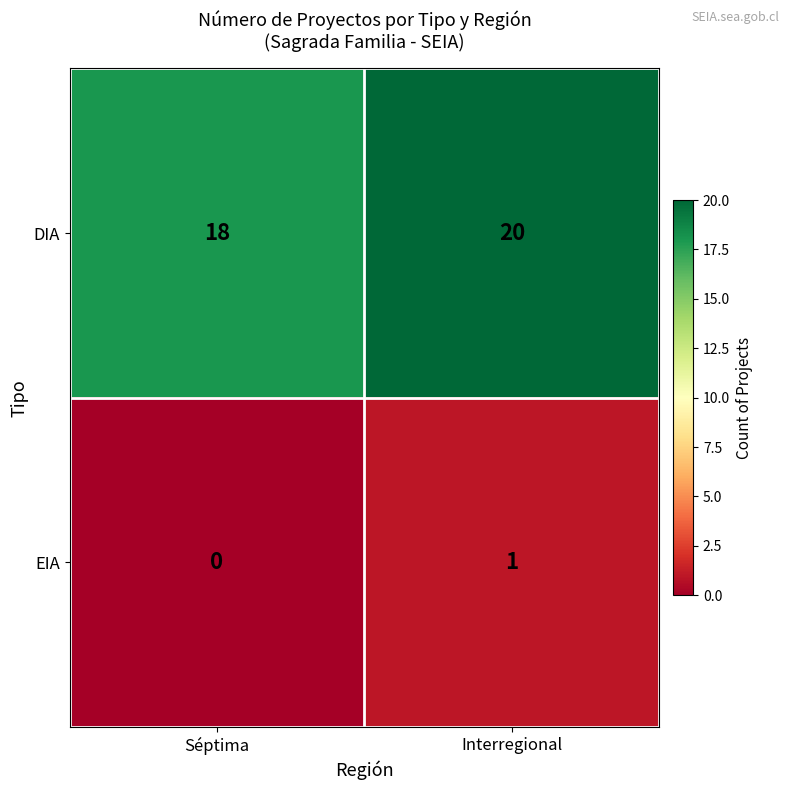

Reading left to right, extract all data points from this chart.

DIA: 18	20
EIA: 0	1